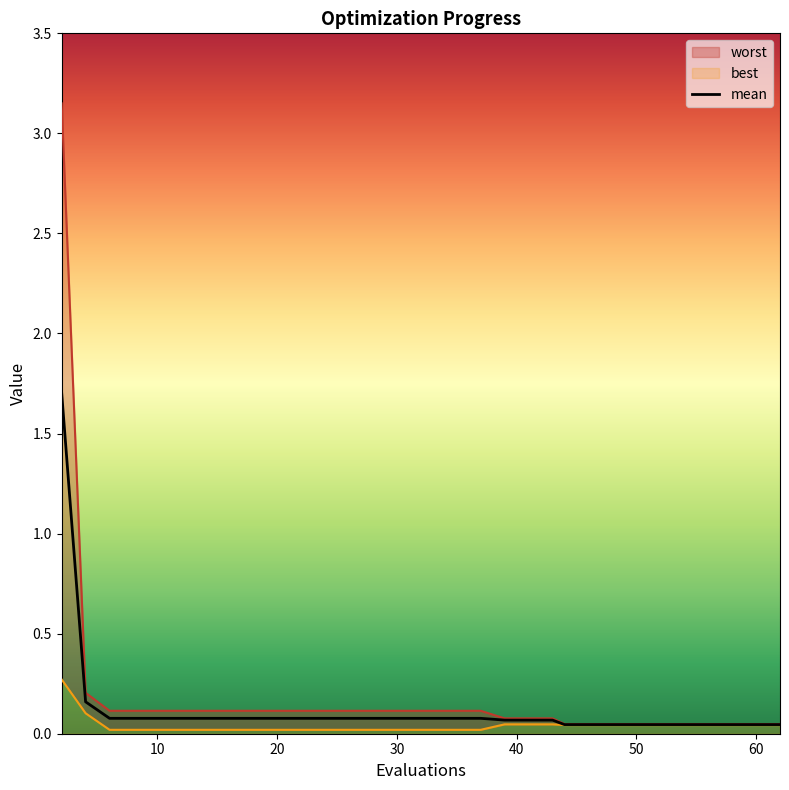

Which category has the highest value across all series?

2